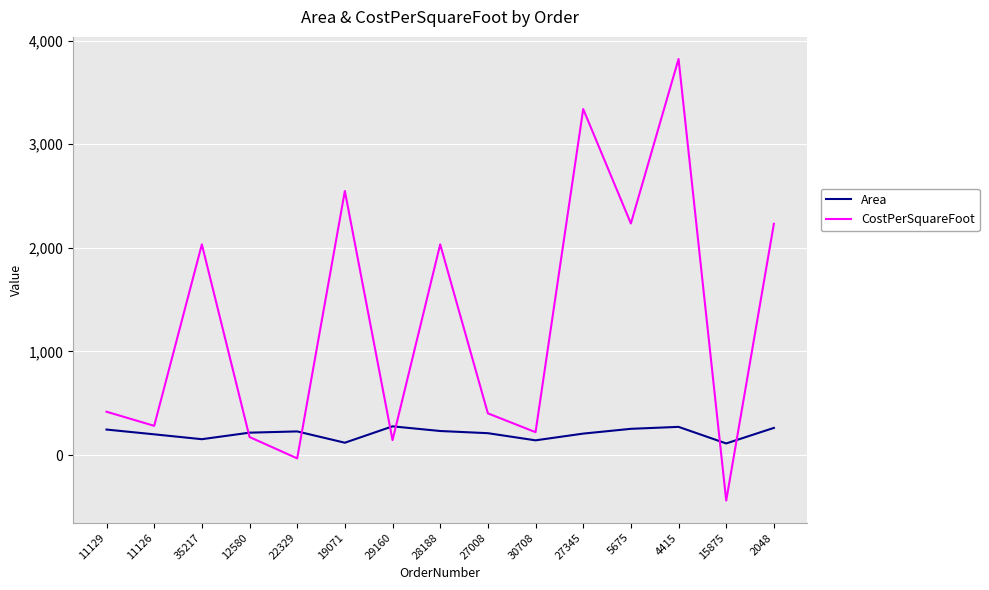

Is the value of CostPerSquareFoot at 4415 greater than the value of Area at 19071?

Yes